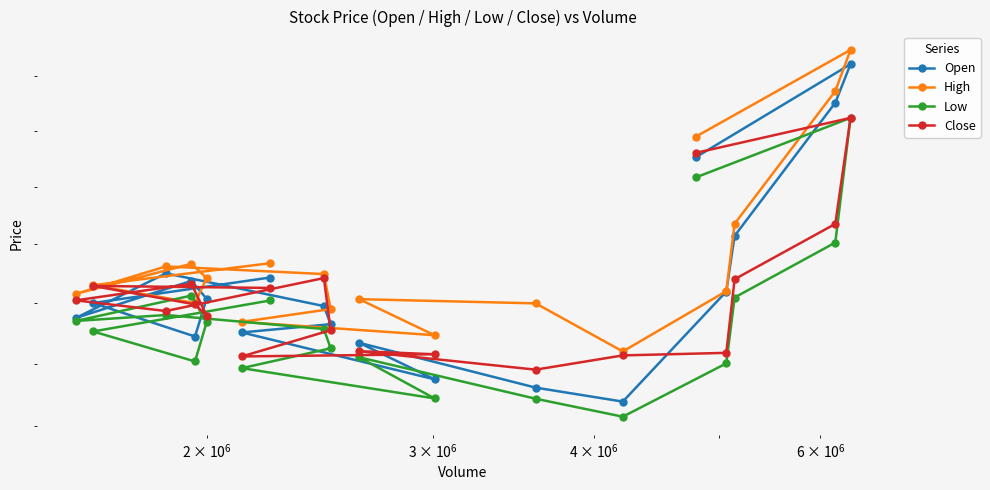

How many lines are shown in the chart?

4